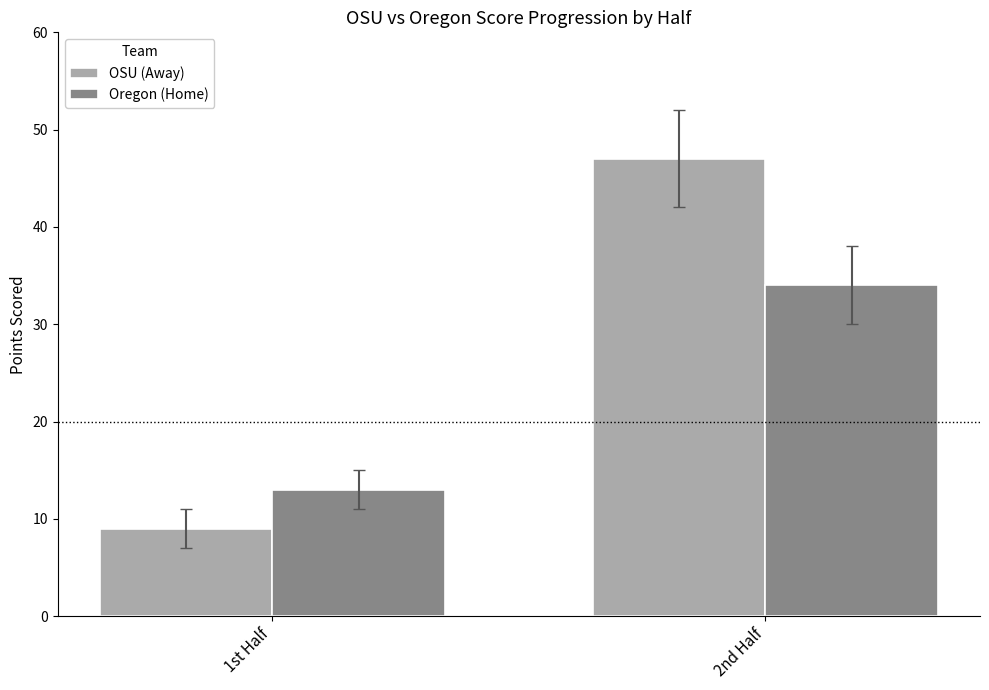

At which label does Oregon (Home) reach its peak?

2nd Half